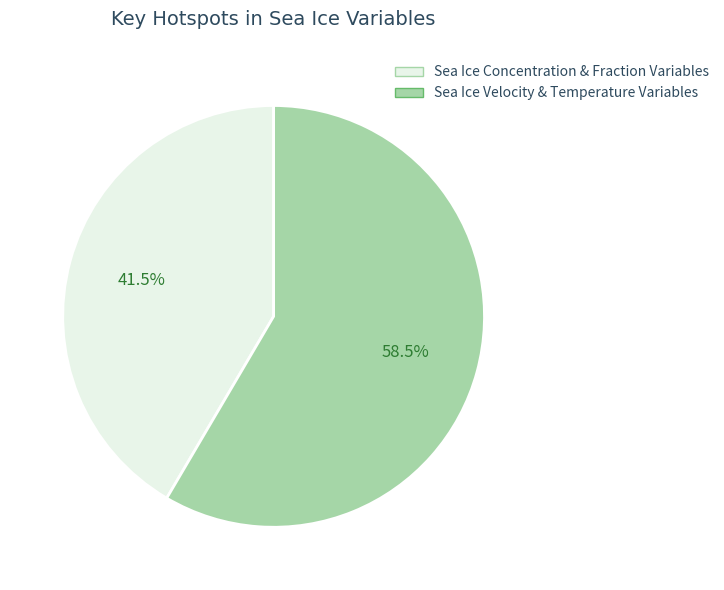

Count the number of slices in the pie.

2